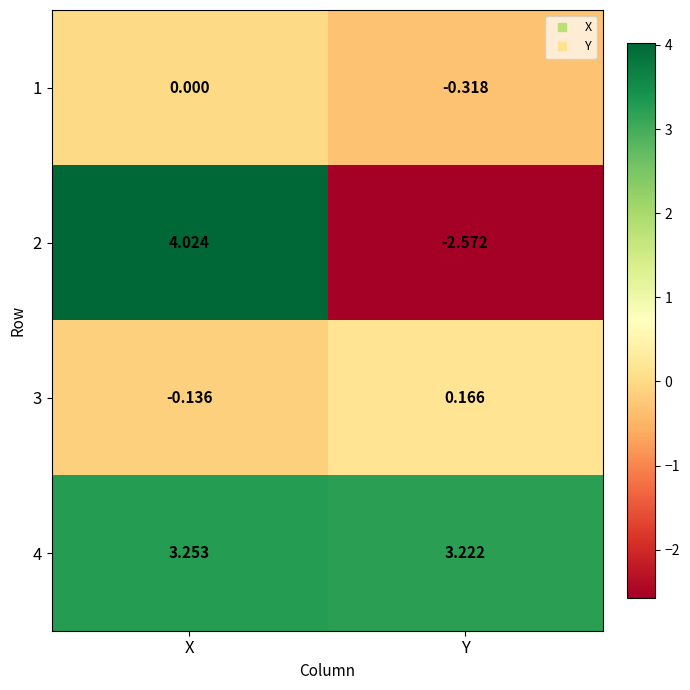

At how many categories does at least one series exceed 3?

2